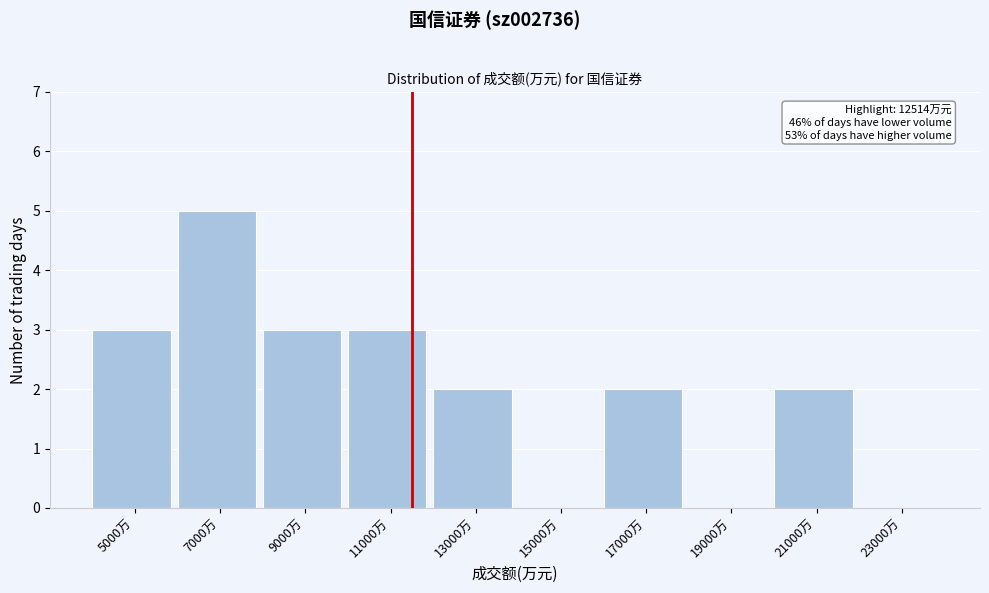

Reading left to right, extract all data points from this chart.

5000万=3	7000万=5	9000万=3	11000万=3	13000万=2	15000万=0	17000万=2	19000万=0	21000万=2	23000万=0